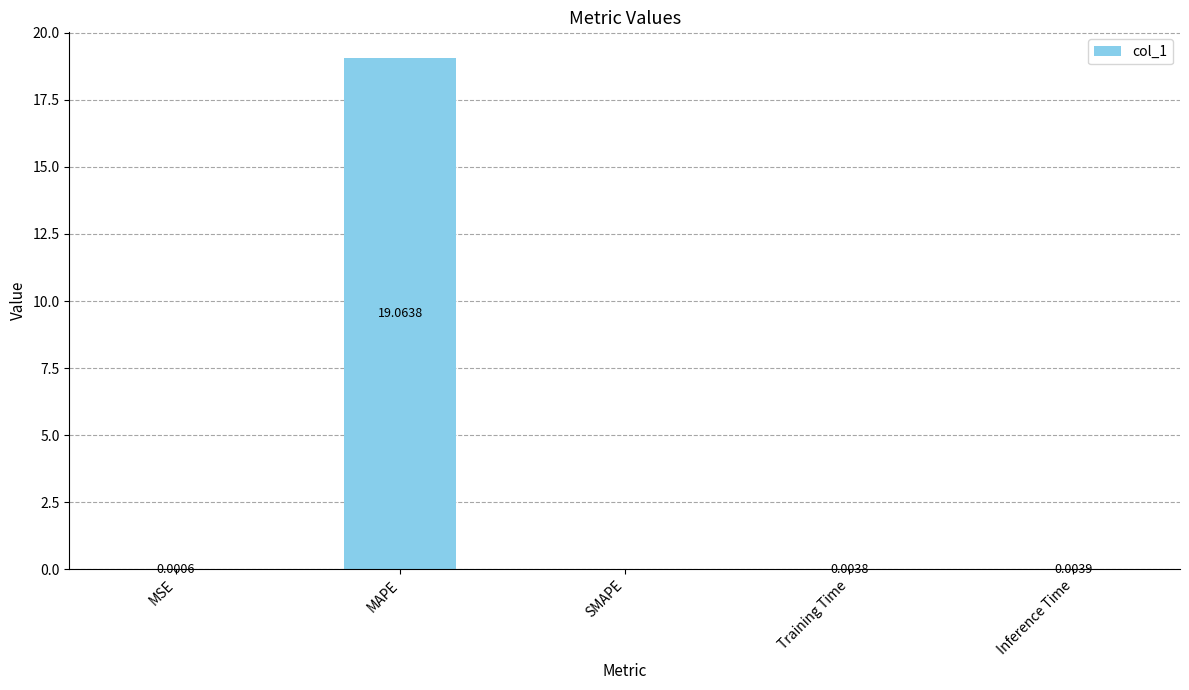

What is the sum of the values at MSE and MAPE?

19.1